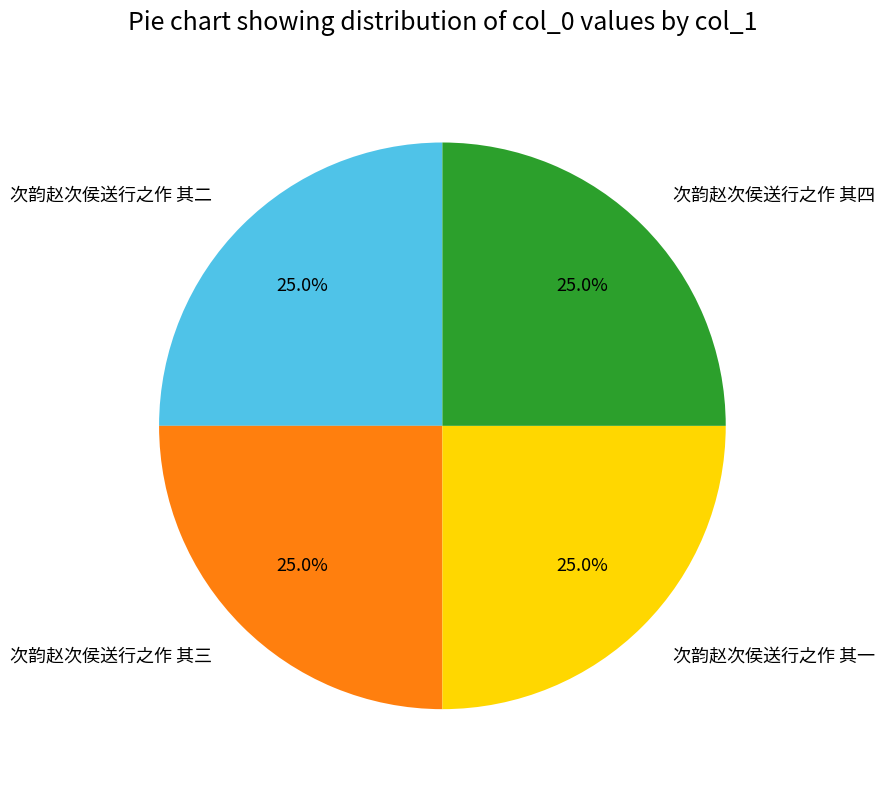

What percentage is the 次韵赵次侯送行之作 其一 slice, to the nearest percent?

25%